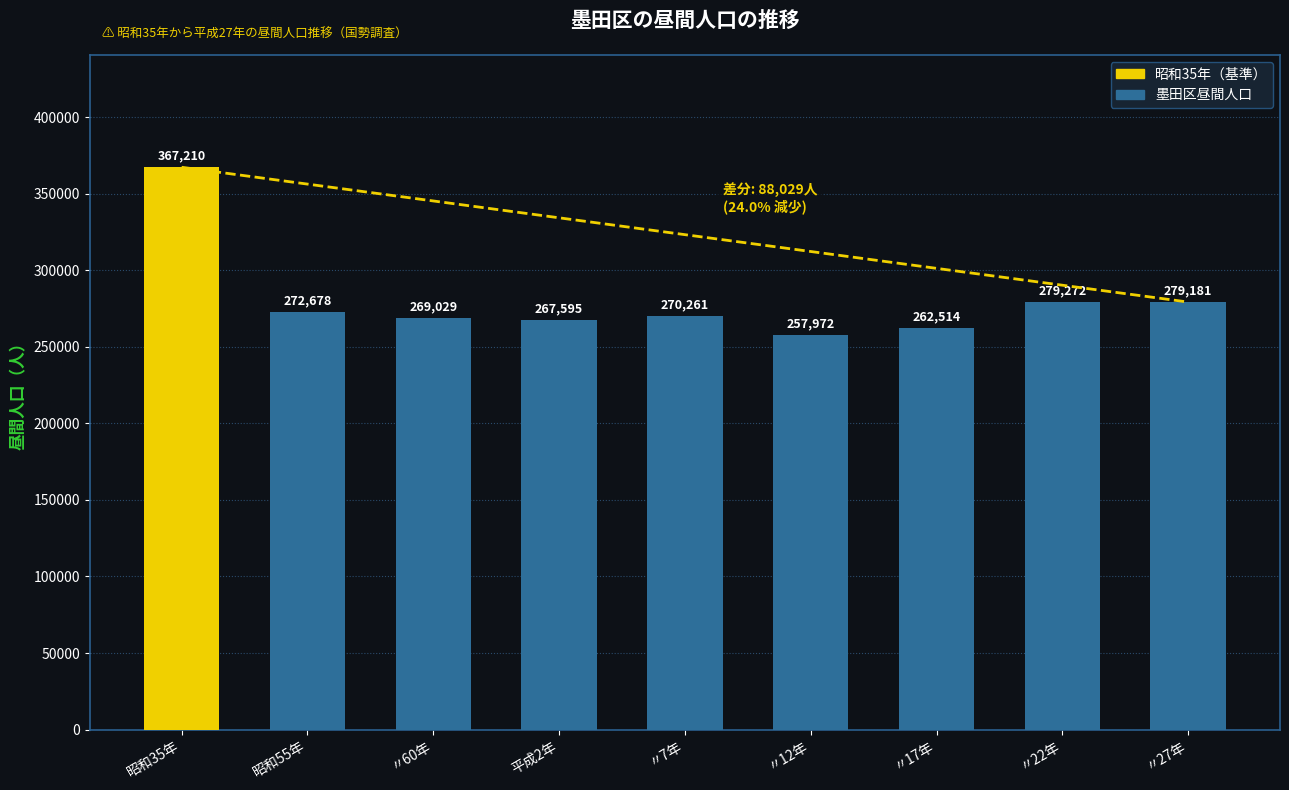

What is the label of the 6th bar from the right?

平成2年